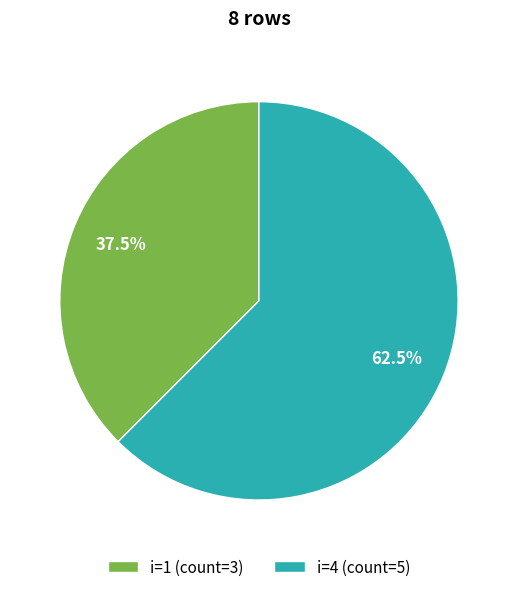

Between i=1 (count=3) and i=4 (count=5), which is larger?

i=4 (count=5)